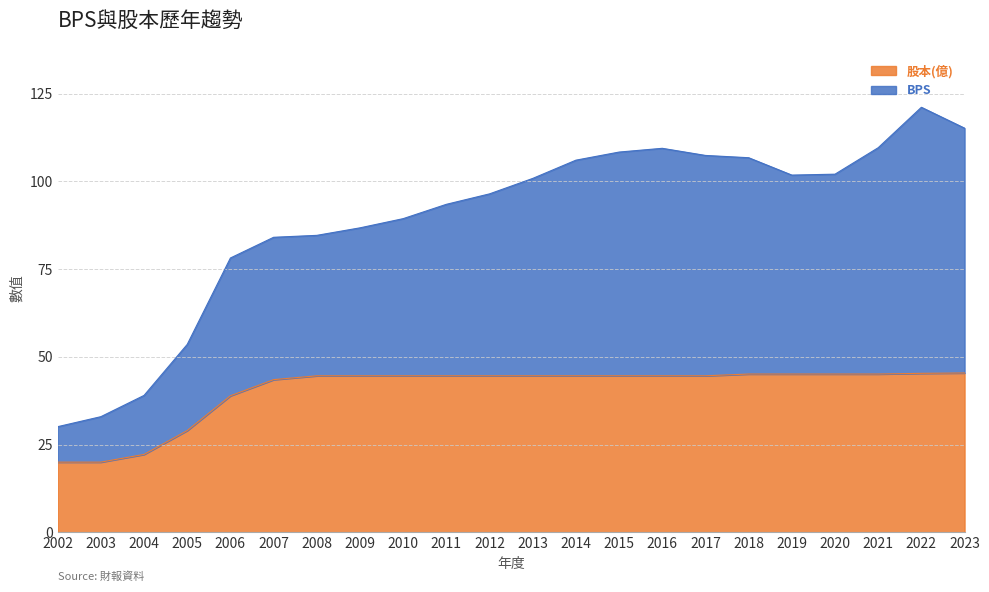

True or false: BPS has more than 2 points higher than both neighbors.

False